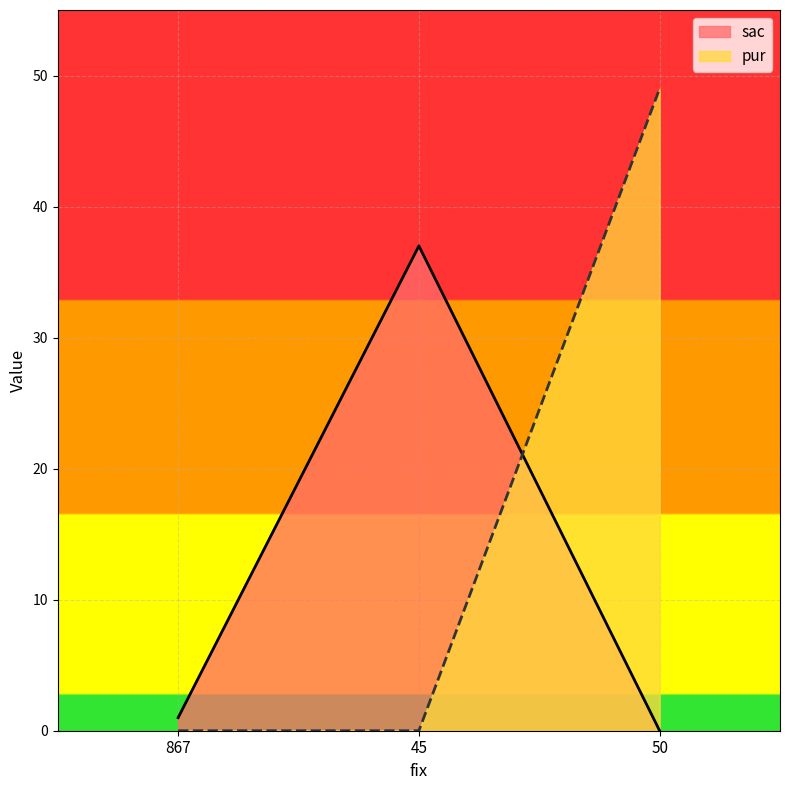

How many lines are shown in the chart?

2